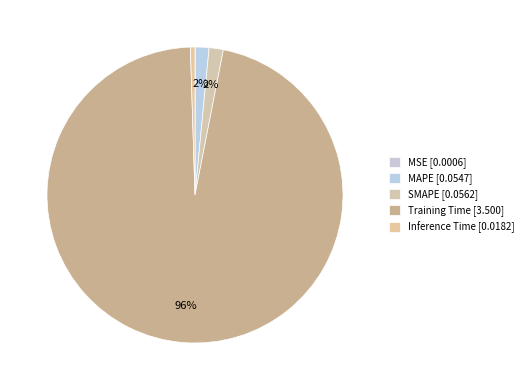

How many segments does this pie chart have?

5